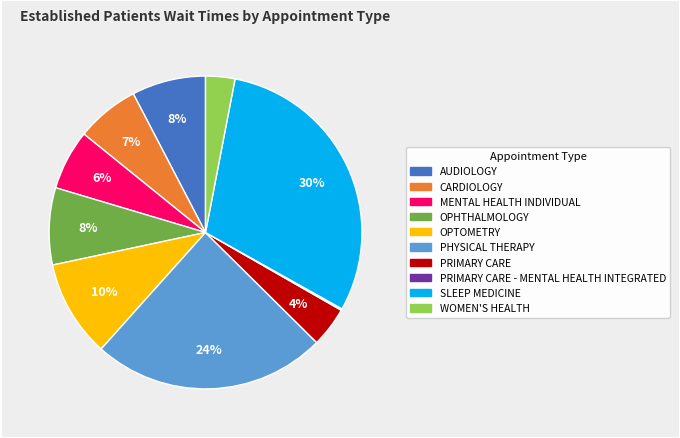

The OPTOMETRY slice represents 10% of the pie. True or false?

True